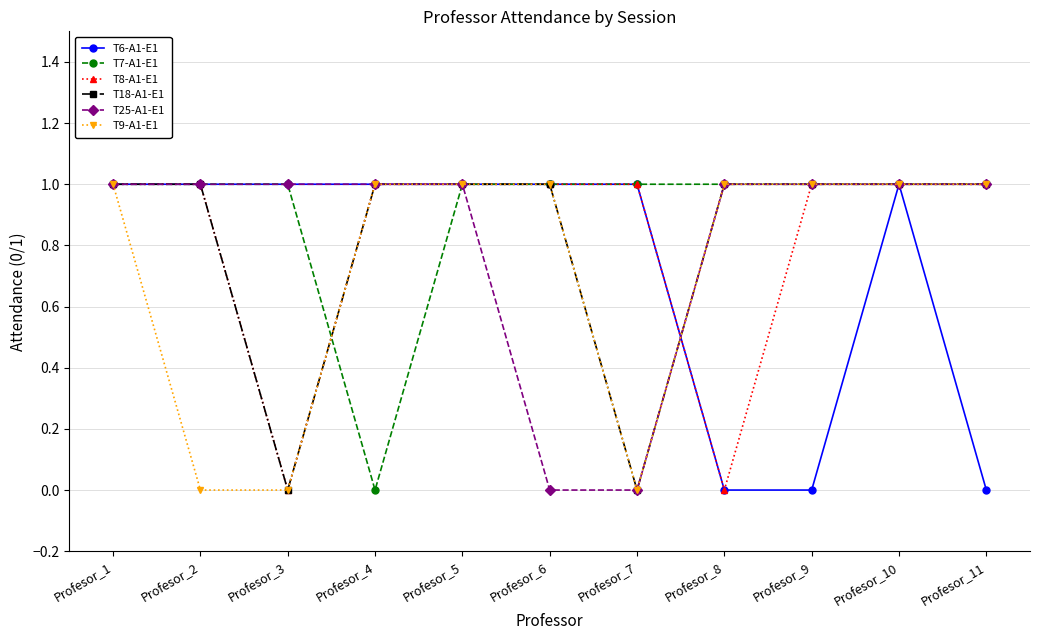

What is the total value across all series at Profesor_2?

5